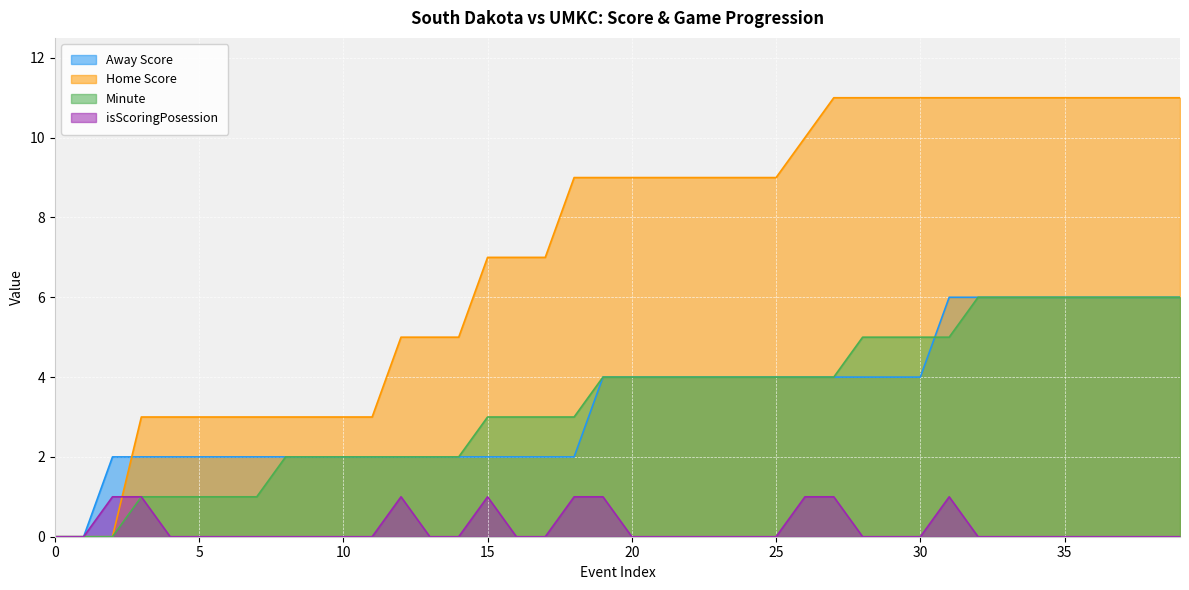

True or false: isScoringPosession and Away Score cross at least once.

False